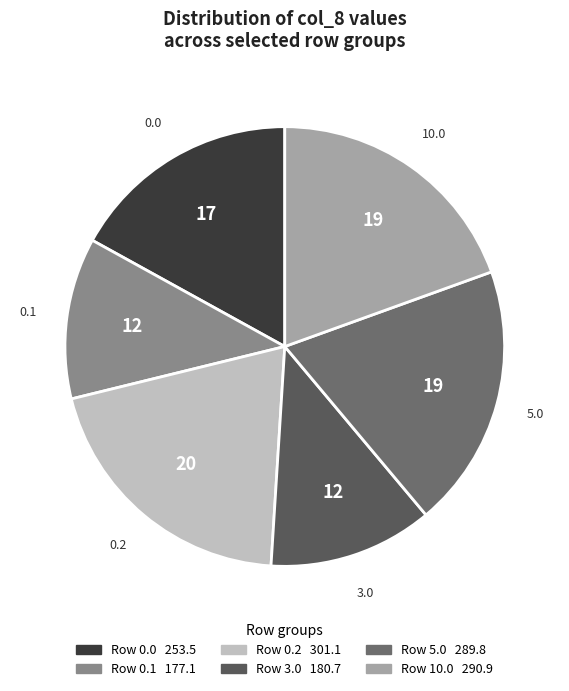

How many segments does this pie chart have?

6